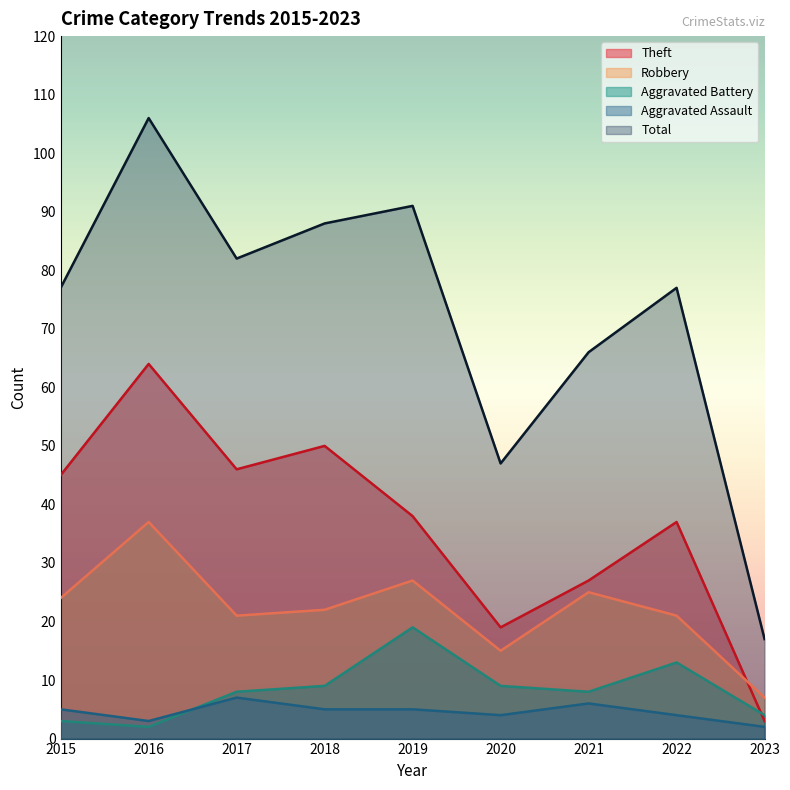

True or false: Robbery has a value of 21 at 2022.

True